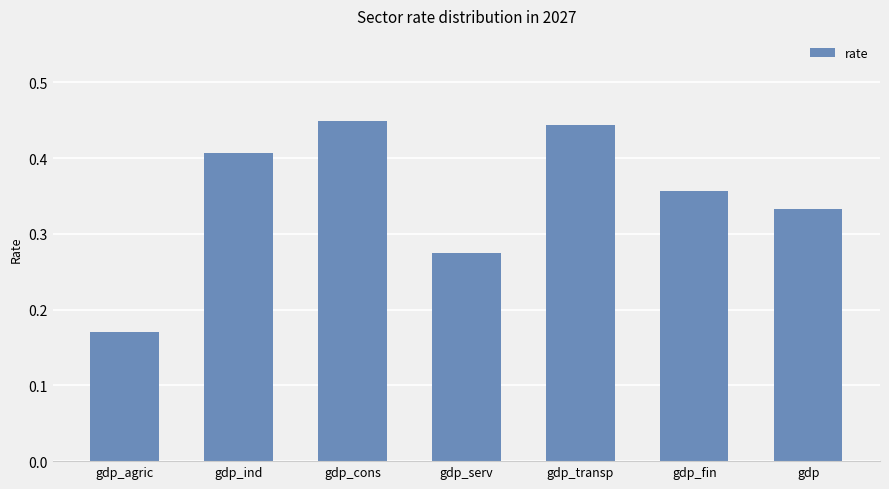

What is the label of the 4th bar from the left?

gdp_serv